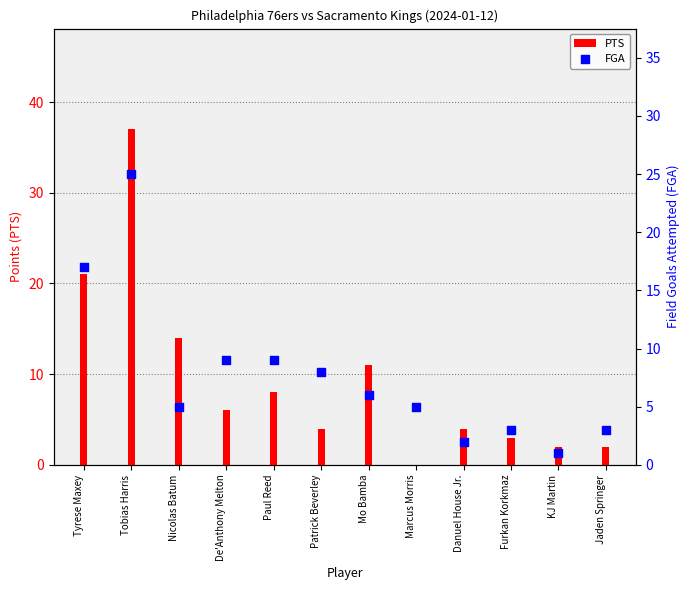

Which series has the largest total across all categories?

PTS